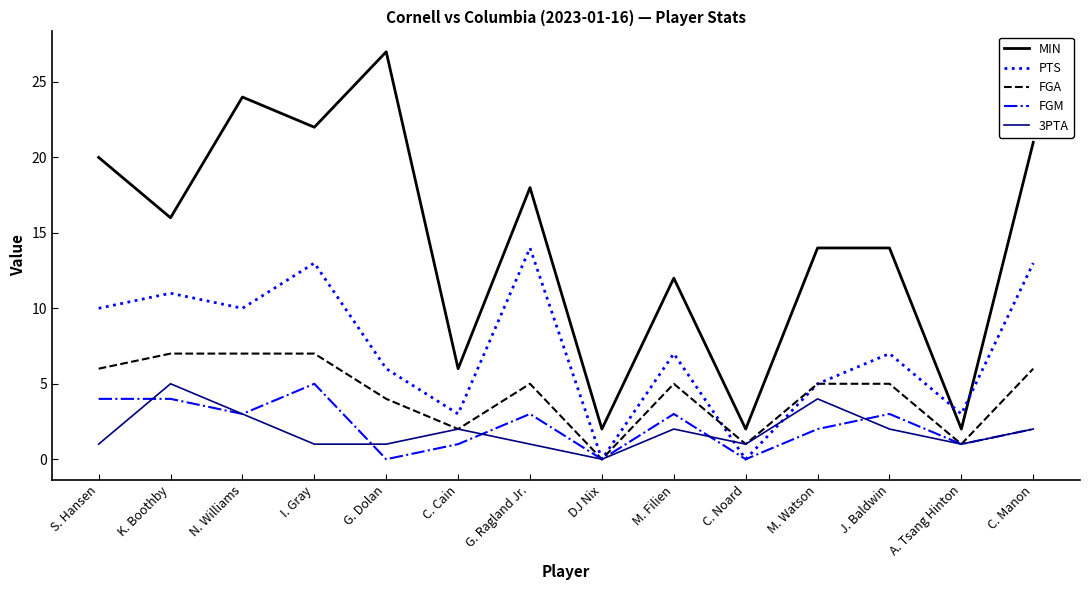

What position from the left is M. Filien?

9